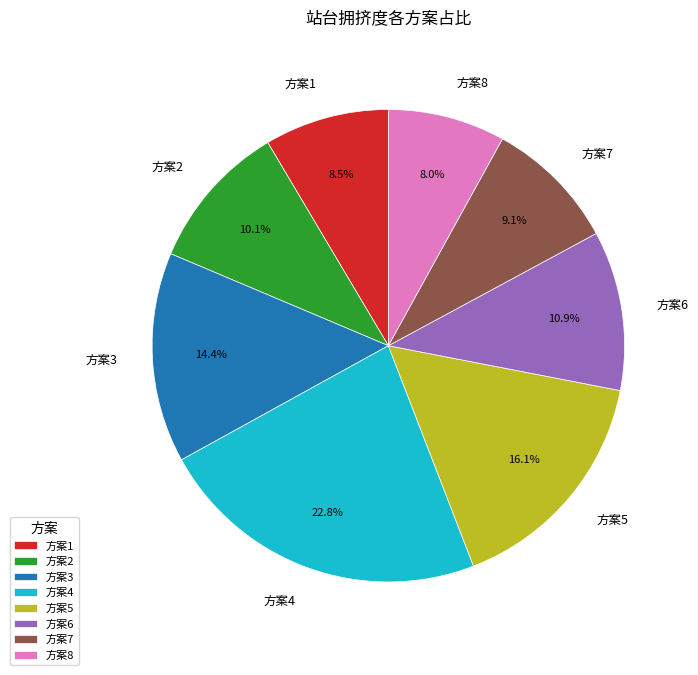

What is the total percentage of 方案2 and 方案8?

18.1%